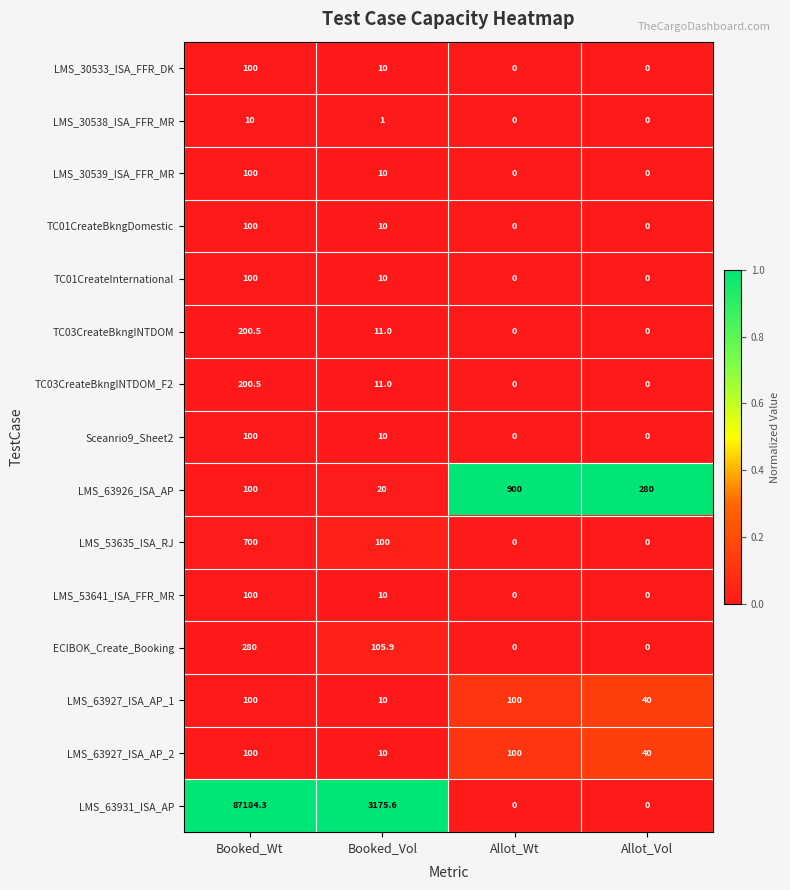

Which series changed the most between Booked_Wt and Allot_Vol?

LMS_63931_ISA_AP